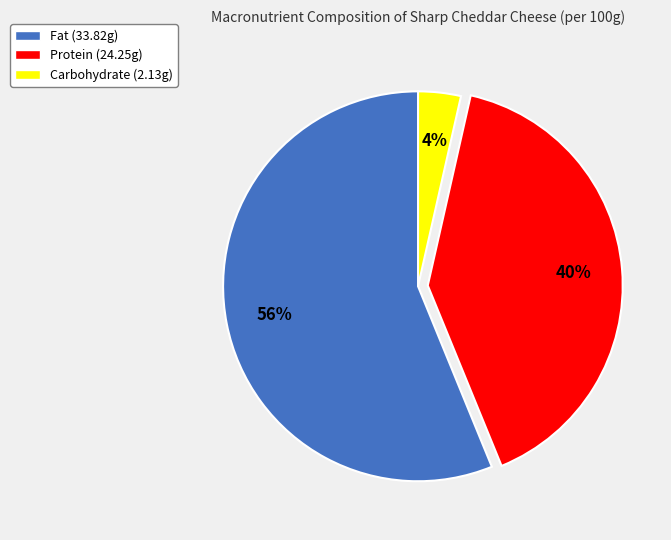

Is Fat the majority of the pie?

Yes